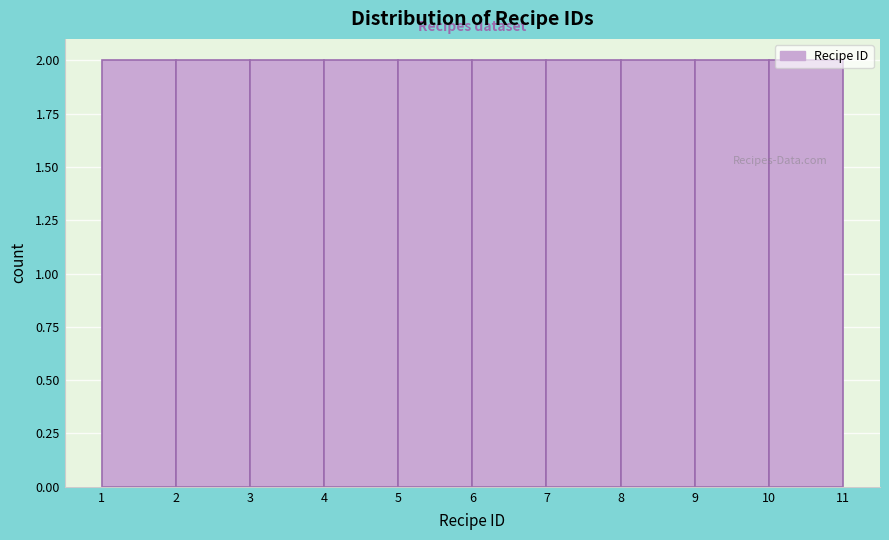

What is the height of the bar covering 7 to 8 on the x-axis? The values are not printed on the chart, so give them approximately, as read against the axis.

2